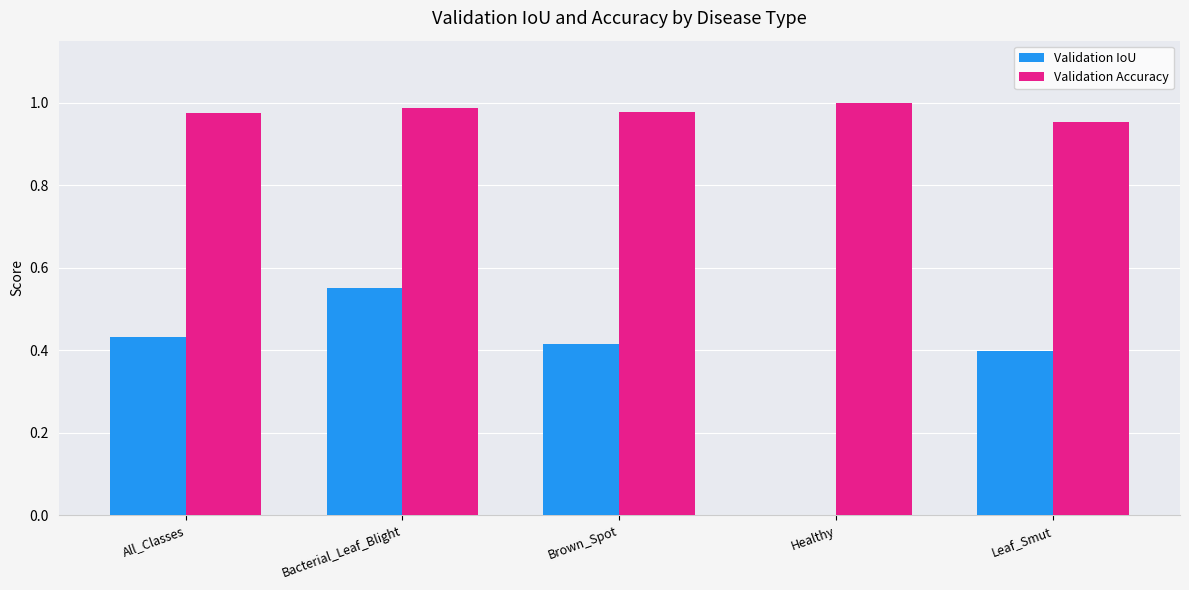

Which series has the largest total across all categories?

Validation Accuracy